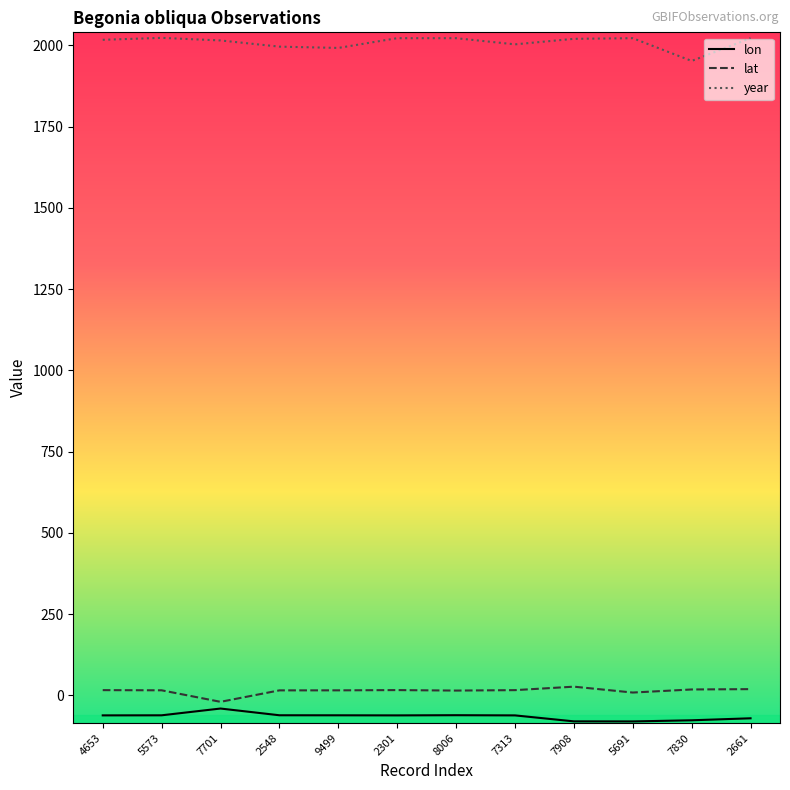

What is the sum of all lat values?

161.7